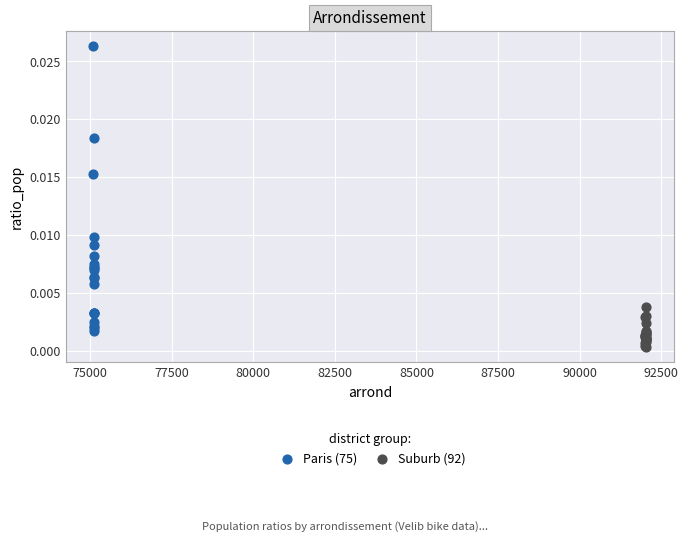

Which series reaches the minimum Y coordinate?

Suburb (92)